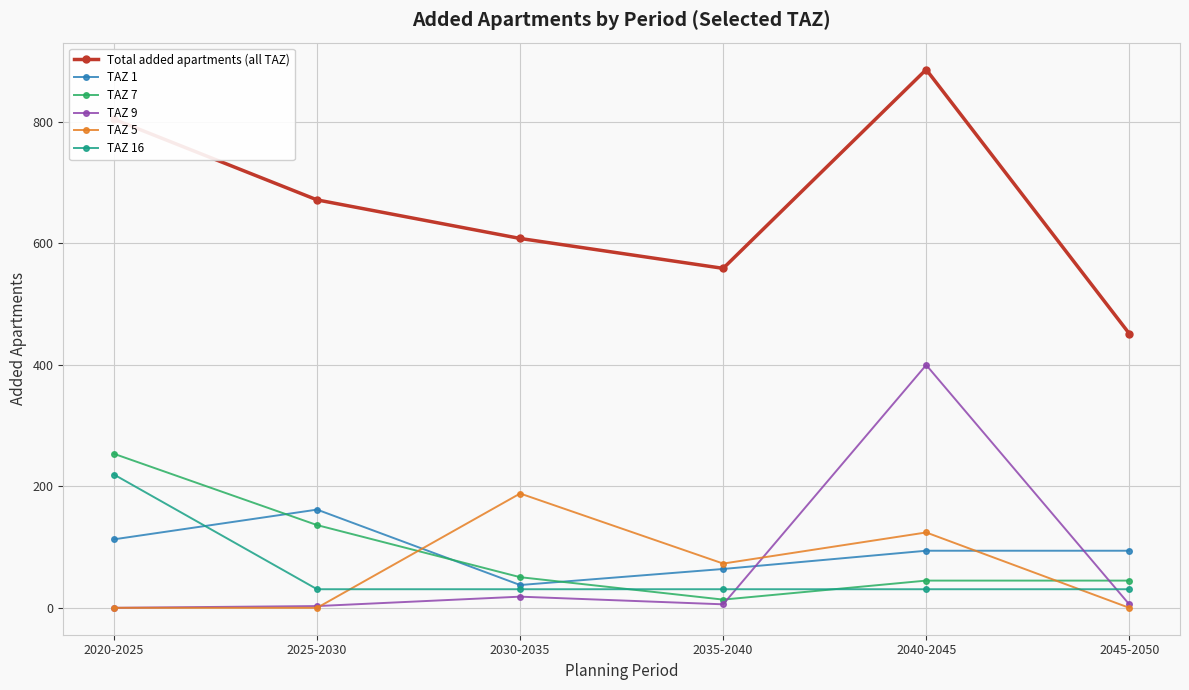

Does the chart have visible grid lines?

Yes